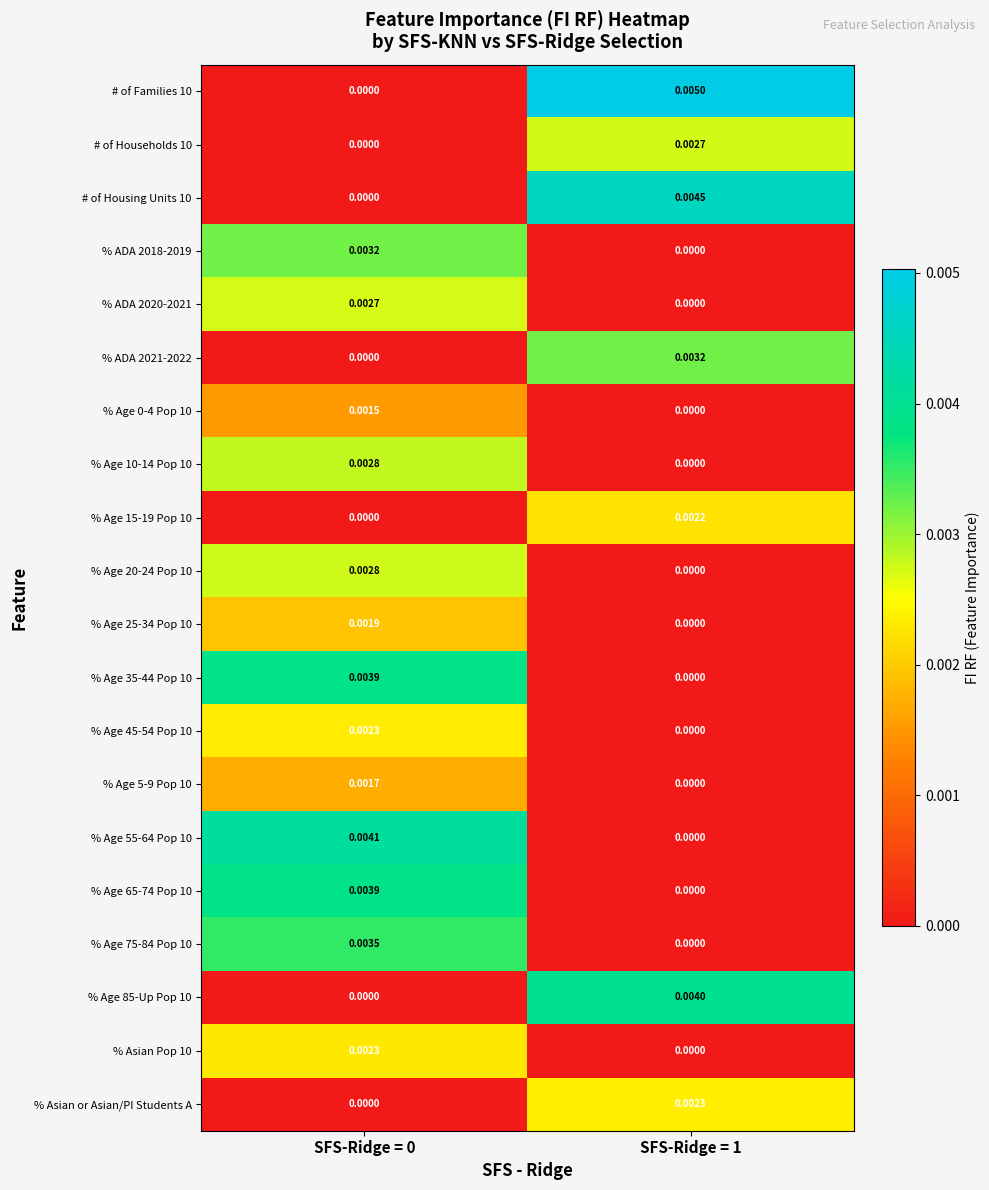

Which series changed the most between SFS-Ridge = 0 and SFS-Ridge = 1?

# of Families 10